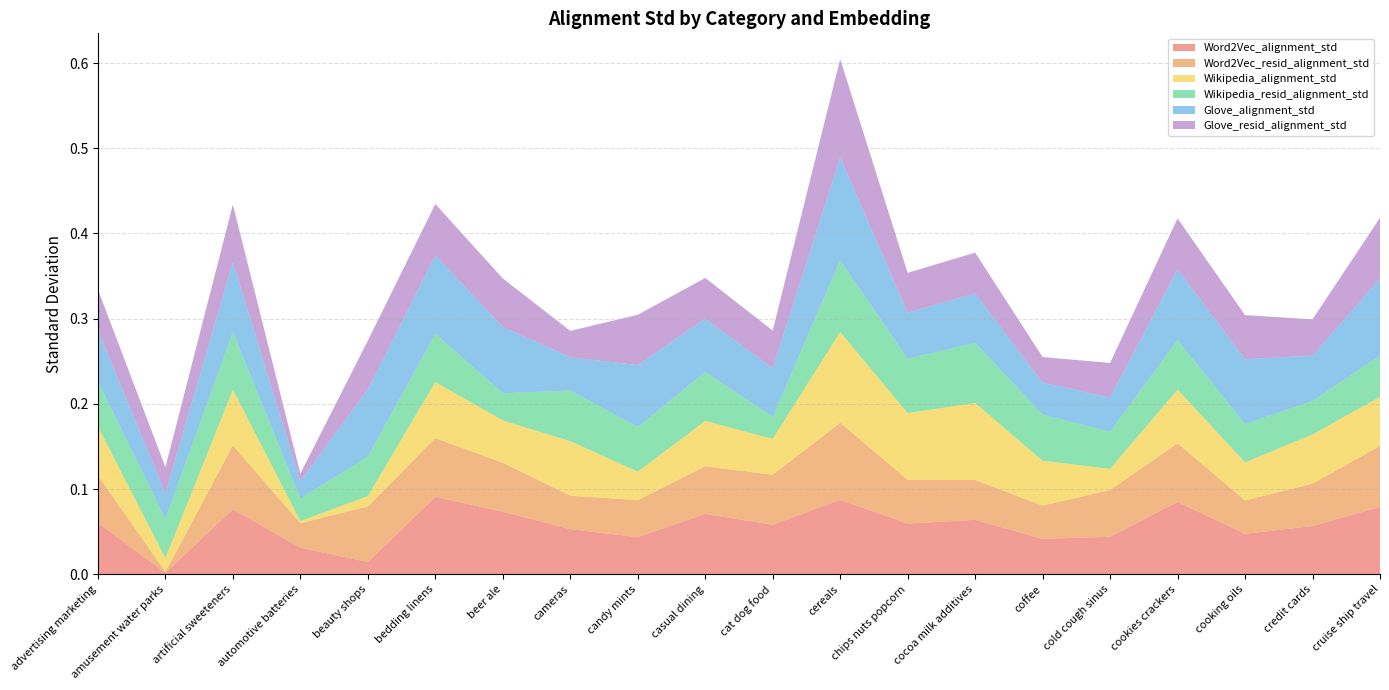

Reading right to left, transcribe all the data shown in this chart.

Word2Vec_alignment_std: cruise ship travel=0.1	credit cards=0.1	cooking oils=0.0	cookies crackers=0.1	cold cough sinus=0.0	coffee=0.0	cocoa milk additives=0.1	chips nuts popcorn=0.1	cereals=0.1	cat dog food=0.1	casual dining=0.1	candy mints=0.0	cameras=0.1	beer ale=0.1	bedding linens=0.1	beauty shops=0.0	automotive batteries=0.0	artificial sweeteners=0.1	amusement water parks=0.0	advertising marketing=0.1
Word2Vec_resid_alignment_std: cruise ship travel=0.1	credit cards=0.0	cooking oils=0.0	cookies crackers=0.1	cold cough sinus=0.1	coffee=0.0	cocoa milk additives=0.0	chips nuts popcorn=0.1	cereals=0.1	cat dog food=0.1	casual dining=0.1	candy mints=0.0	cameras=0.0	beer ale=0.1	bedding linens=0.1	beauty shops=0.1	automotive batteries=0.0	artificial sweeteners=0.1	amusement water parks=0.0	advertising marketing=0.1
Wikipedia_alignment_std: cruise ship travel=0.1	credit cards=0.1	cooking oils=0.0	cookies crackers=0.1	cold cough sinus=0.0	coffee=0.1	cocoa milk additives=0.1	chips nuts popcorn=0.1	cereals=0.1	cat dog food=0.0	casual dining=0.1	candy mints=0.0	cameras=0.1	beer ale=0.0	bedding linens=0.1	beauty shops=0.0	automotive batteries=0.0	artificial sweeteners=0.1	amusement water parks=0.0	advertising marketing=0.1
Wikipedia_resid_alignment_std: cruise ship travel=0.0	credit cards=0.0	cooking oils=0.0	cookies crackers=0.1	cold cough sinus=0.0	coffee=0.1	cocoa milk additives=0.1	chips nuts popcorn=0.1	cereals=0.1	cat dog food=0.0	casual dining=0.1	candy mints=0.1	cameras=0.1	beer ale=0.0	bedding linens=0.1	beauty shops=0.0	automotive batteries=0.0	artificial sweeteners=0.1	amusement water parks=0.0	advertising marketing=0.1
Glove_alignment_std: cruise ship travel=0.1	credit cards=0.1	cooking oils=0.1	cookies crackers=0.1	cold cough sinus=0.0	coffee=0.0	cocoa milk additives=0.1	chips nuts popcorn=0.1	cereals=0.1	cat dog food=0.1	casual dining=0.1	candy mints=0.1	cameras=0.0	beer ale=0.1	bedding linens=0.1	beauty shops=0.1	automotive batteries=0.0	artificial sweeteners=0.1	amusement water parks=0.0	advertising marketing=0.1
Glove_resid_alignment_std: cruise ship travel=0.1	credit cards=0.0	cooking oils=0.1	cookies crackers=0.1	cold cough sinus=0.0	coffee=0.0	cocoa milk additives=0.0	chips nuts popcorn=0.0	cereals=0.1	cat dog food=0.0	casual dining=0.0	candy mints=0.1	cameras=0.0	beer ale=0.1	bedding linens=0.1	beauty shops=0.1	automotive batteries=0.0	artificial sweeteners=0.1	amusement water parks=0.0	advertising marketing=0.0